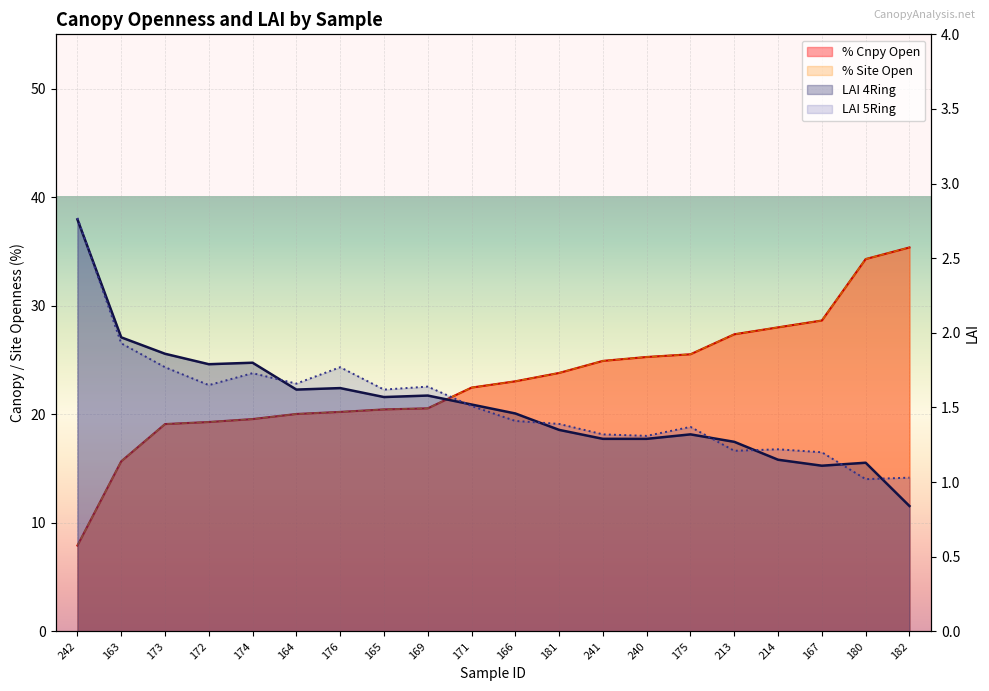

What is the sum of the % Cnpy Open values at 173 and 240?

44.4